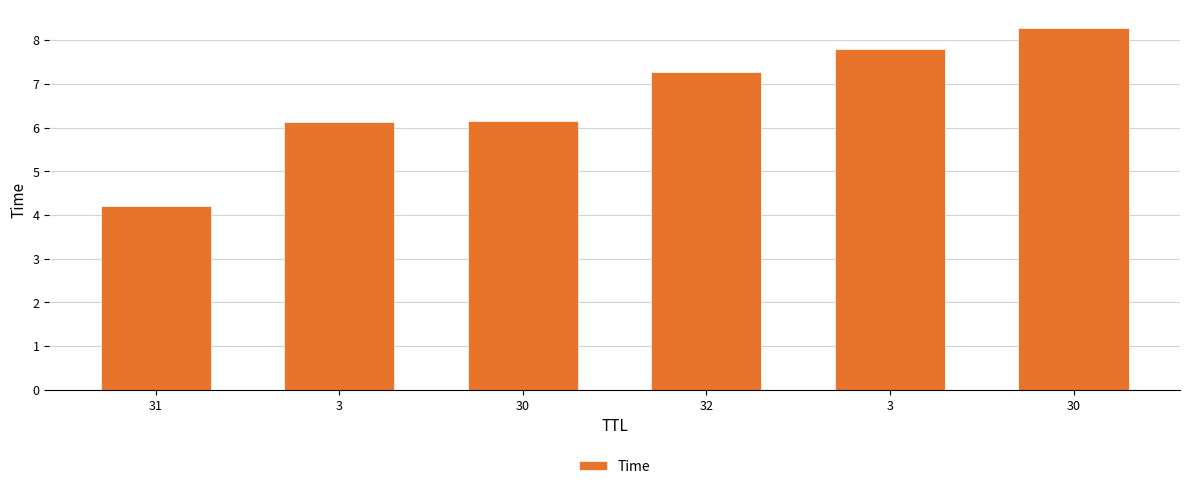

List the labels in order of value, largest first.

30, 3, 32, 30, 3, 31